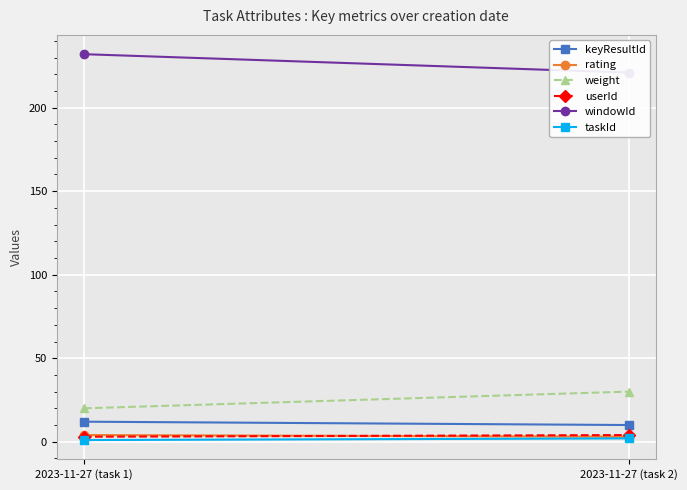

Reading left to right, extract all data points from this chart.

keyResultId: 12	10
rating: 4	3
weight: 20	30
userId: 3	4
windowId: 232	221
taskId: 1	2